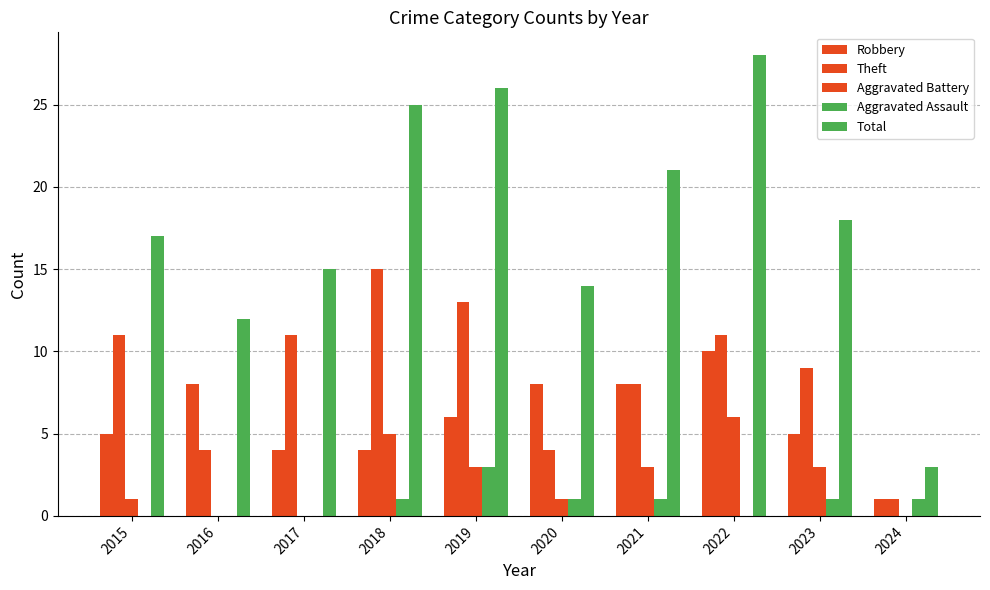

List the series in order of their peak value, highest first.

Total, Theft, Robbery, Aggravated Battery, Aggravated Assault